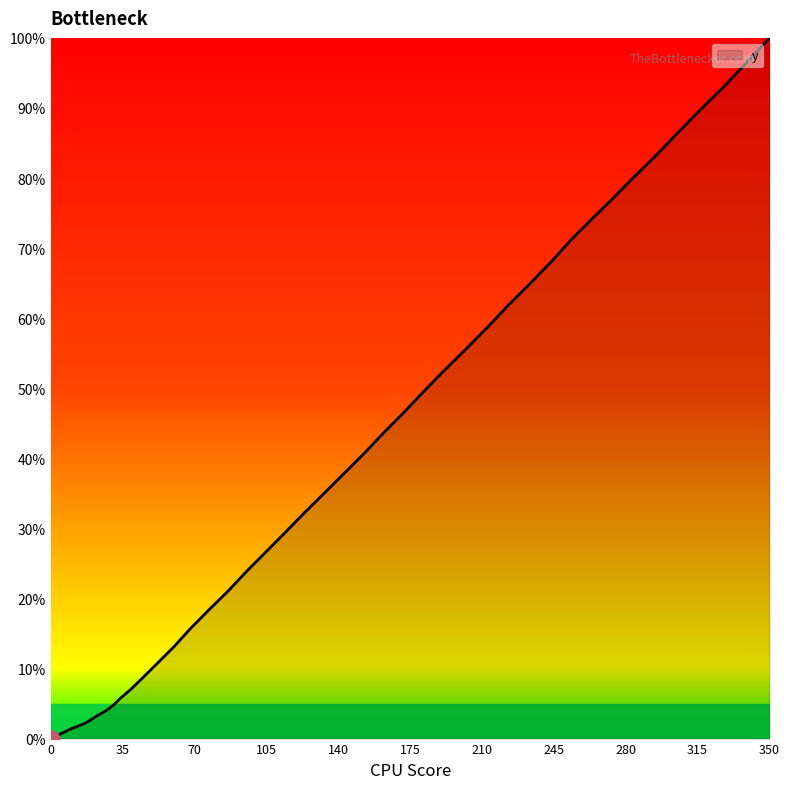

What is the difference between the maximum and minimum values?

100.0